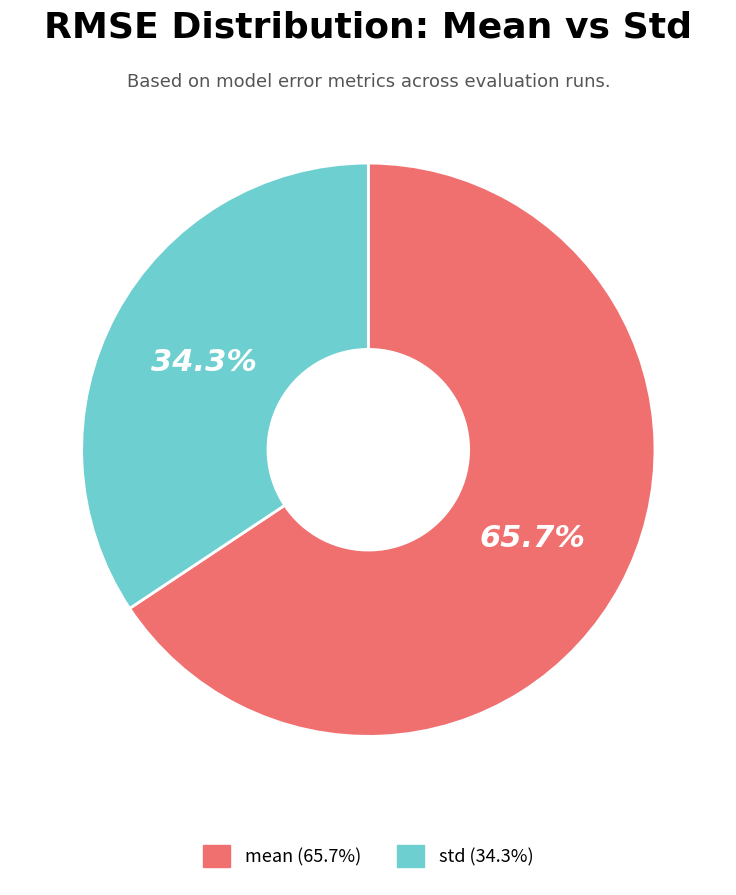

What is the largest slice in the pie chart?

mean